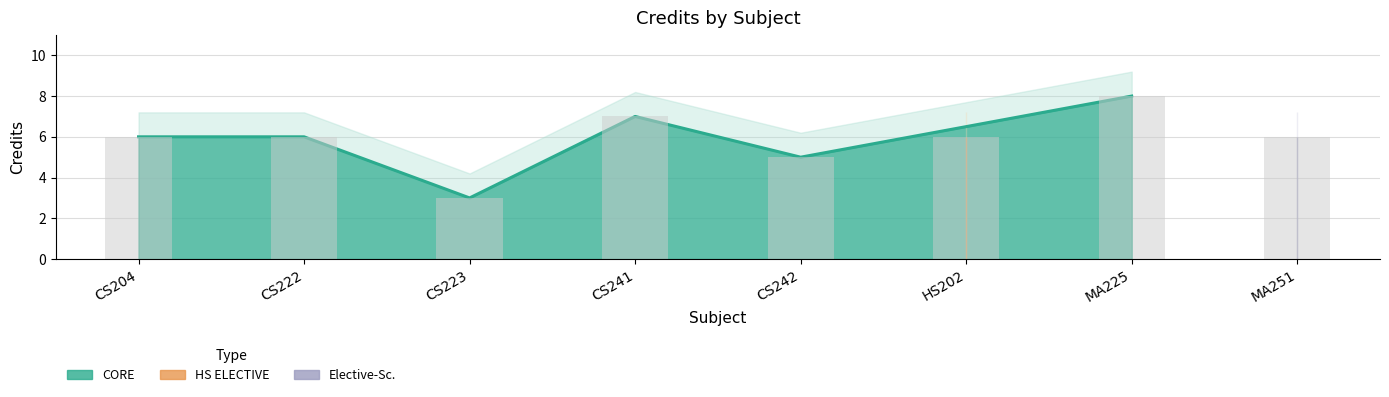

Which category has the lowest value across all series?

CS223